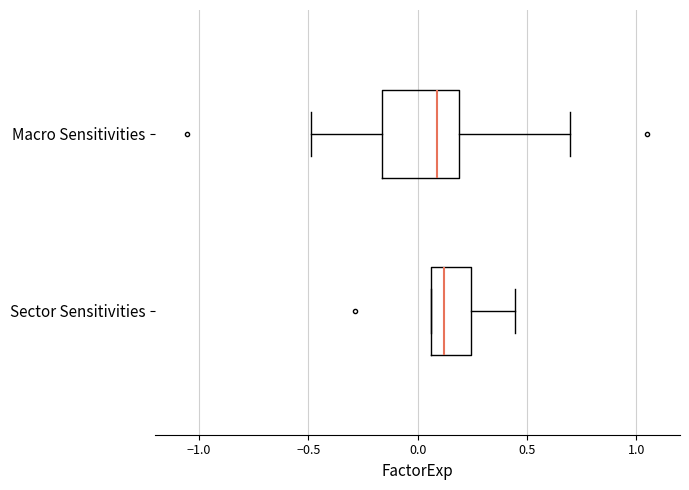

Comparing the boxes themselves (not the whiskers), which one is the widest?

Macro Sensitivities